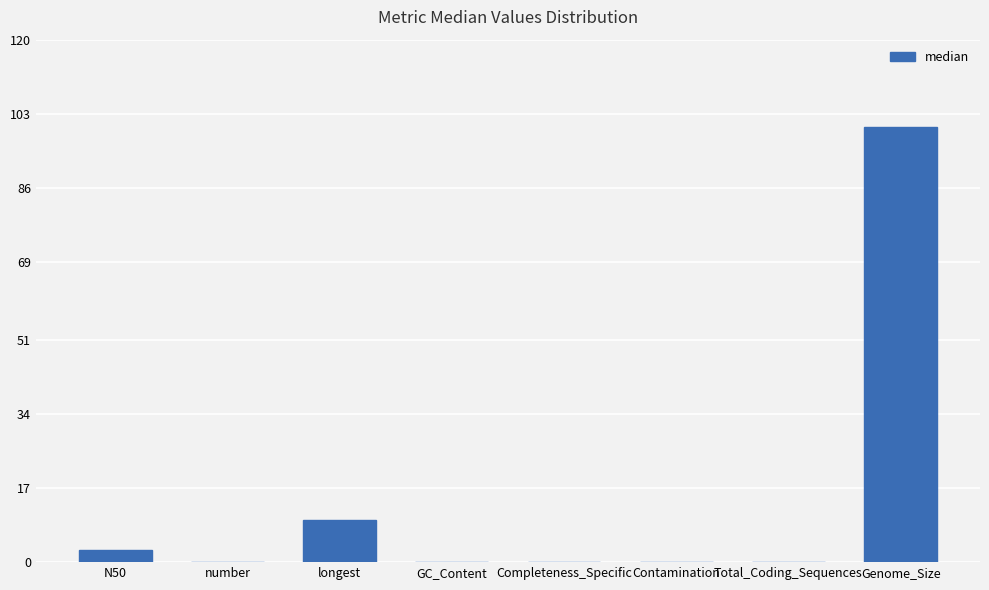

What is the approximate value at N50?

2.8